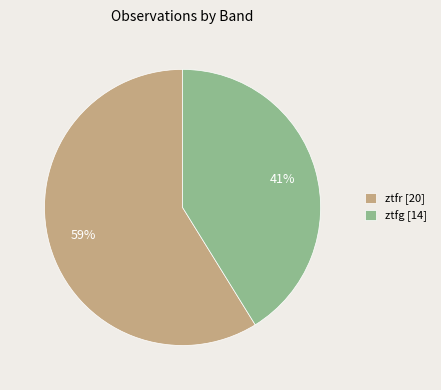

To the nearest percent, what portion does ztfr represent?

59%